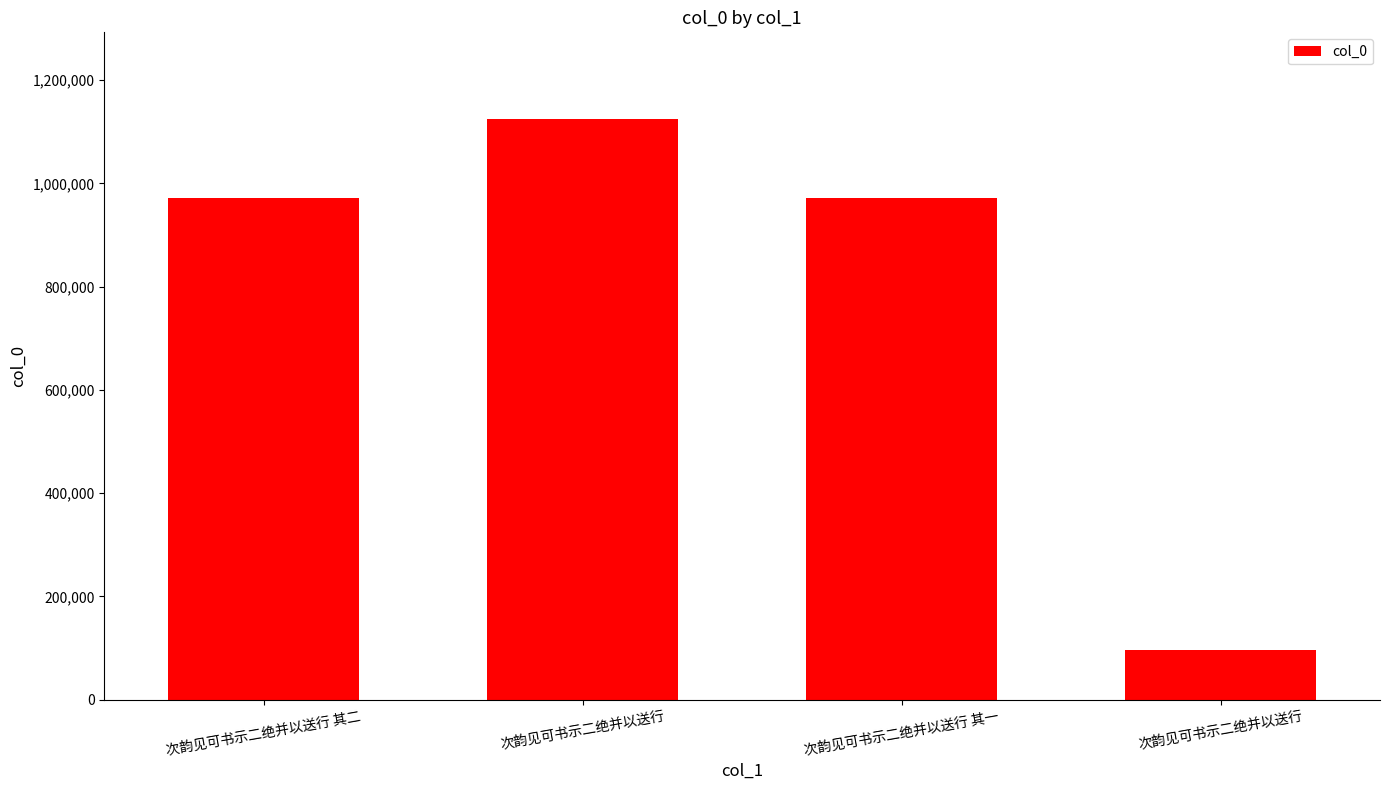

Where does the data first go above 971214?

次韵见可书示二绝并以送行